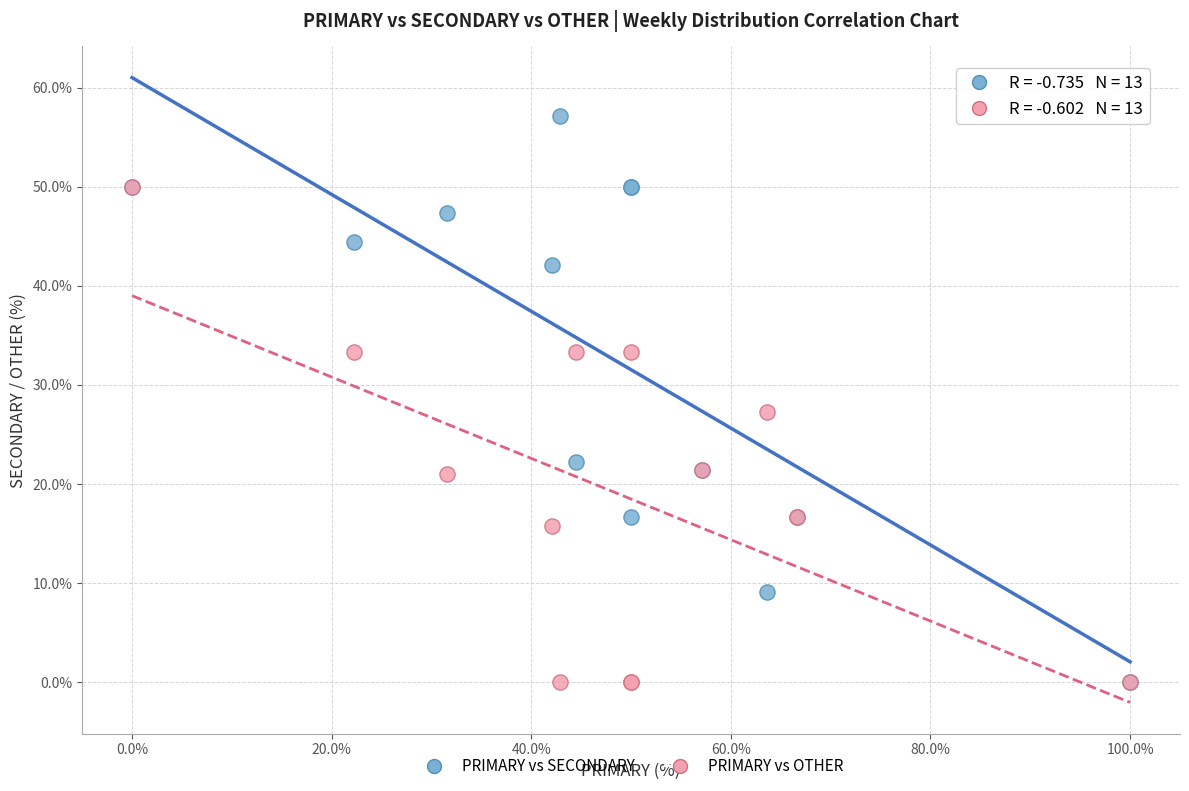

Which series contains the highest Y value?

PRIMARY vs SECONDARY